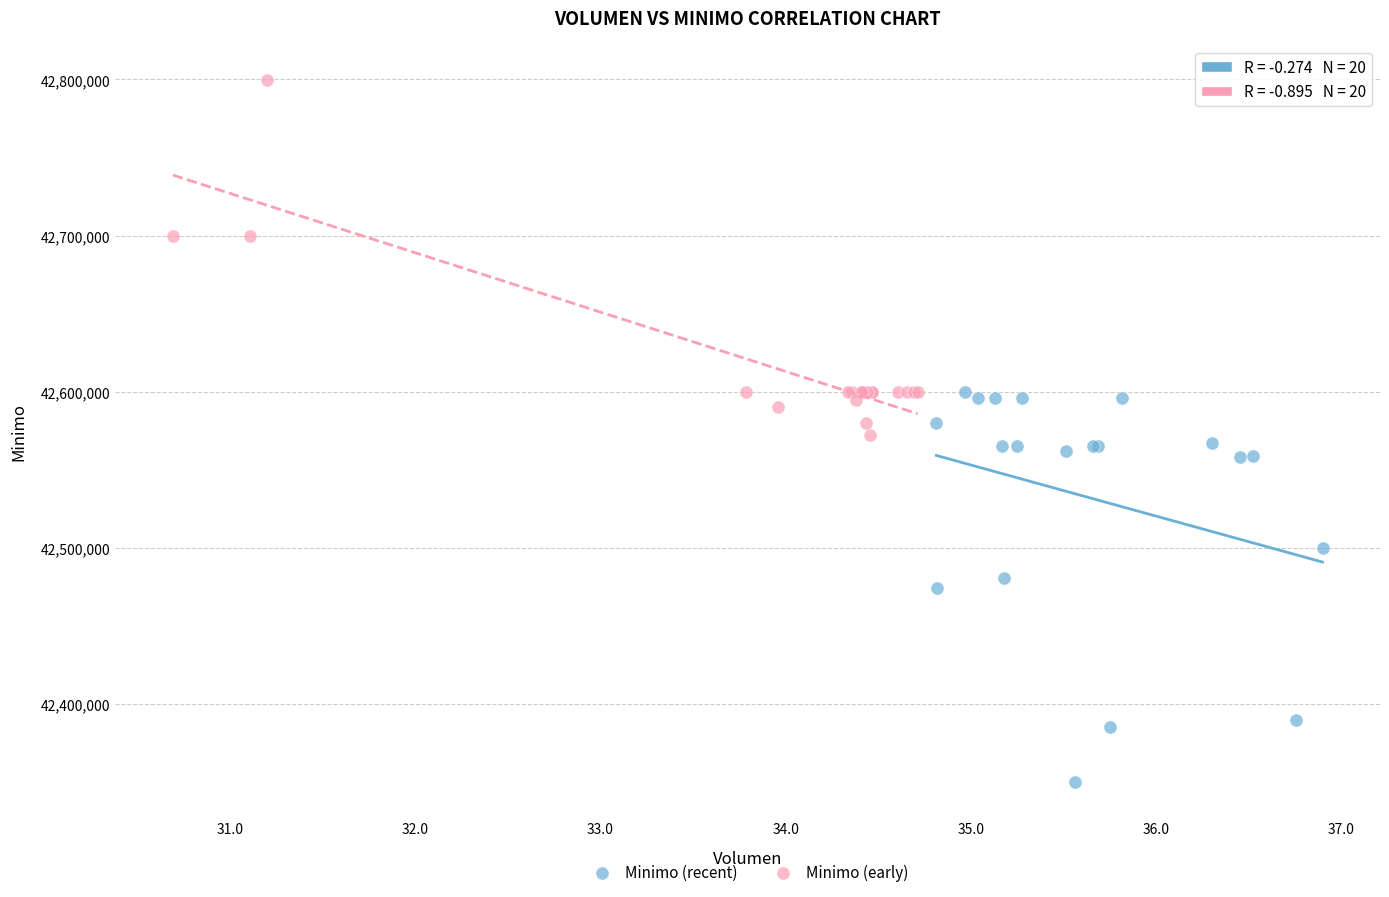

Which series reaches the maximum Y coordinate?

Minimo (early)